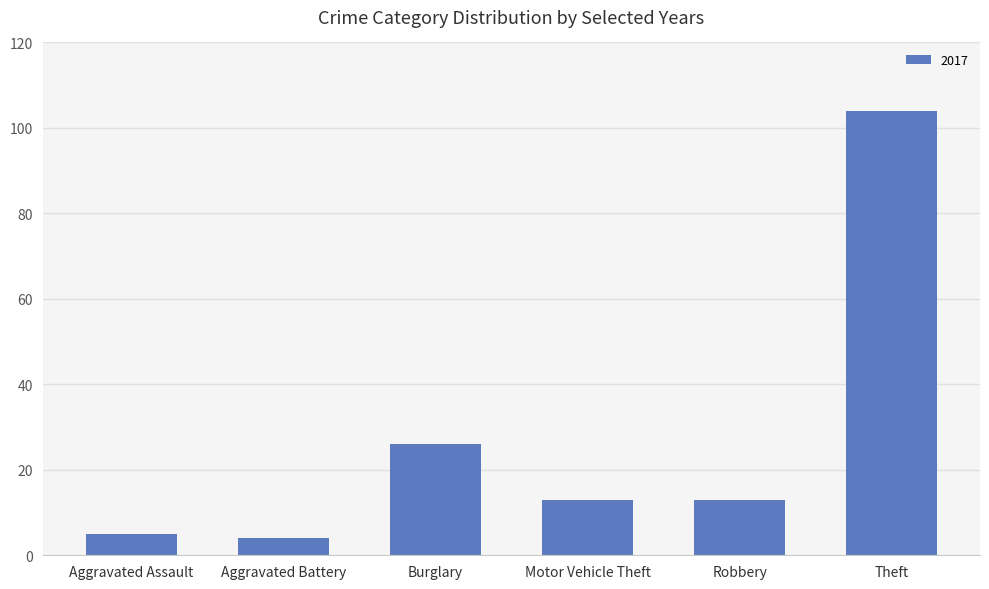

What is the greatest value displayed?

104